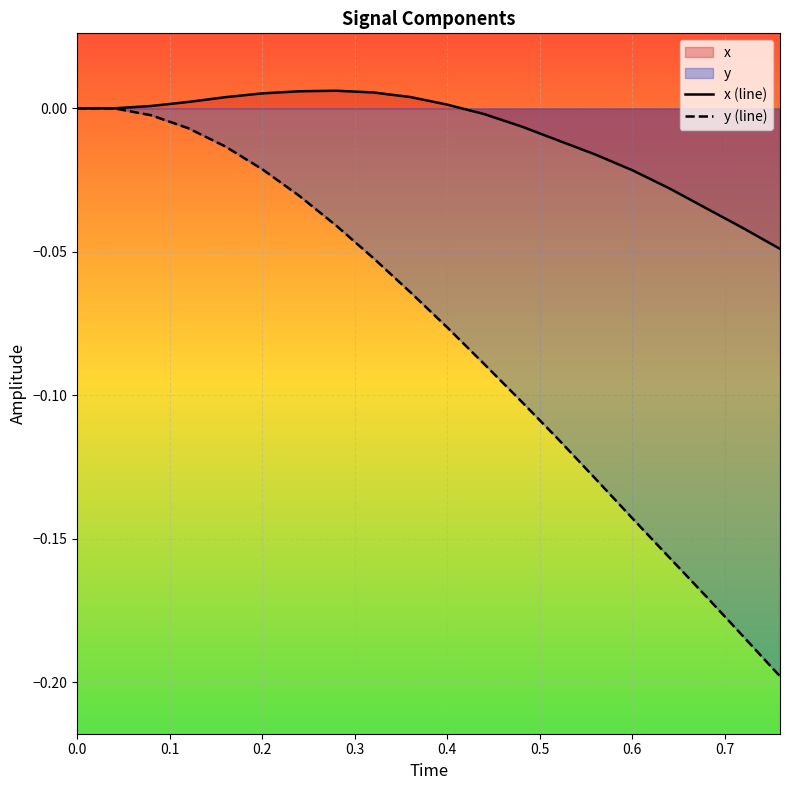

Reading right to left, what are all the values shown in this chart?

x (line): -0.0	-0.0	-0.0	-0.0	-0.0	-0.0	-0.0	-0.0	-0.0	0.0	0.0	0.0	0.0	0.0	0.0	0.0	0.0	0.0	0.0	0.0
y (line): -0.2	-0.2	-0.2	-0.2	-0.1	-0.1	-0.1	-0.1	-0.1	-0.1	-0.1	-0.1	-0.0	-0.0	-0.0	-0.0	-0.0	-0.0	0.0	0.0